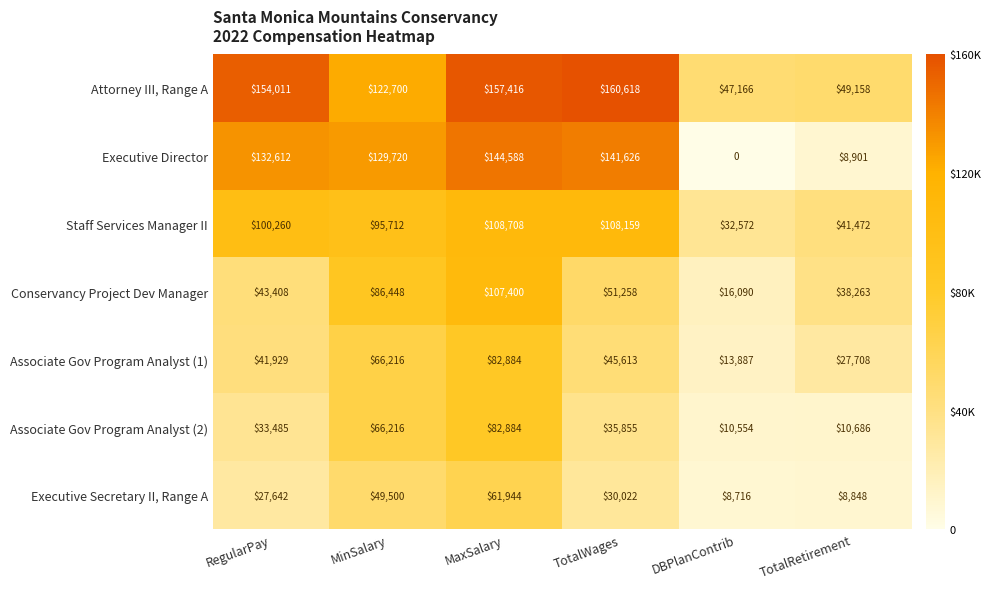

Is it true that Associate Gov Program Analyst (1) equals 10280 at TotalRetirement?

False